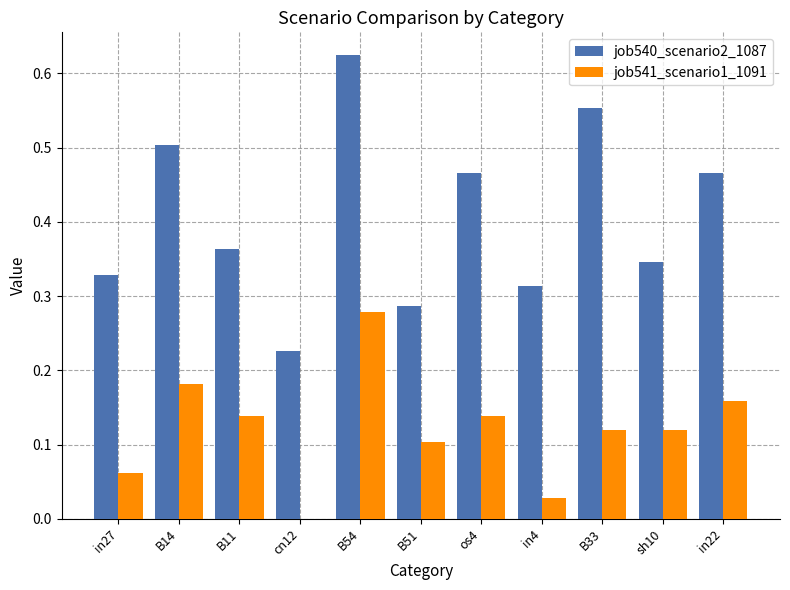

Between B54 and sh10, which series saw the biggest shift?

job540_scenario2_1087